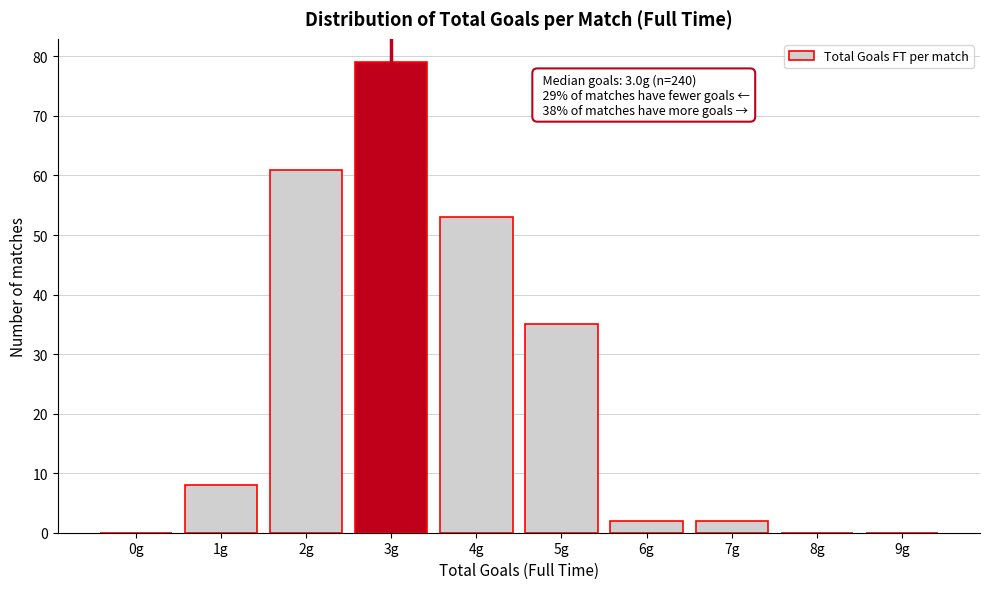

Reading left to right, what are all the values shown in this chart?

0g=0	1g=8	2g=61	3g=79	4g=53	5g=35	6g=2	7g=2	8g=0	9g=0